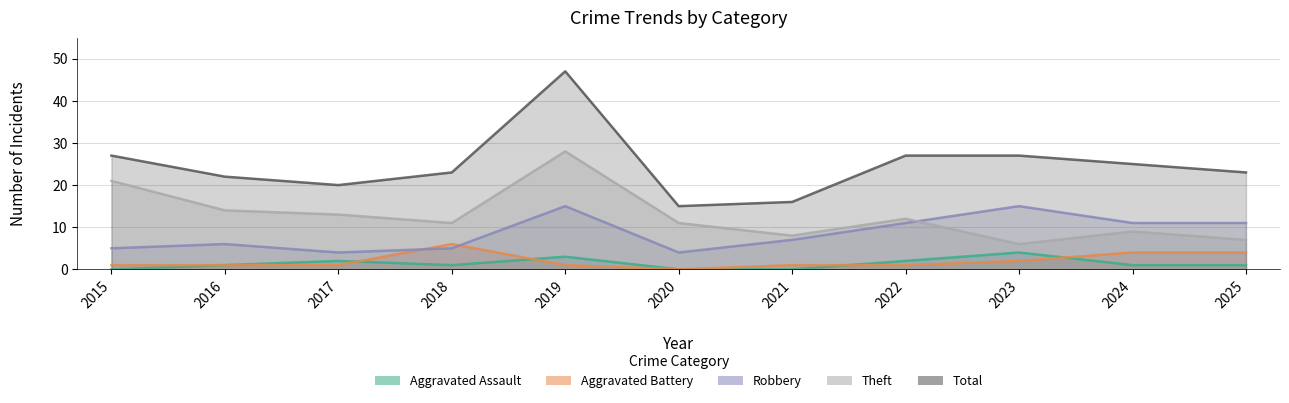

How many distinct data groups are displayed?

5